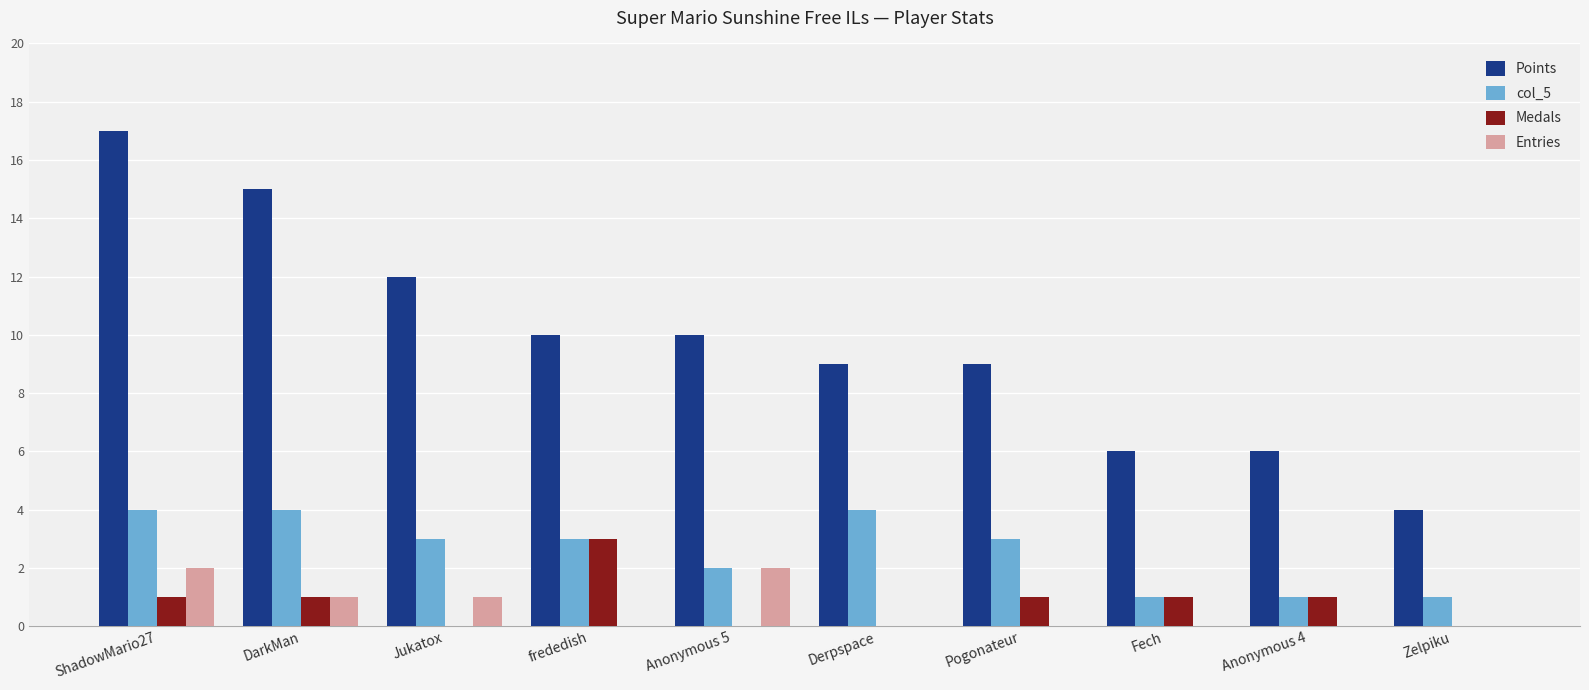

How many data points does each series have?

10